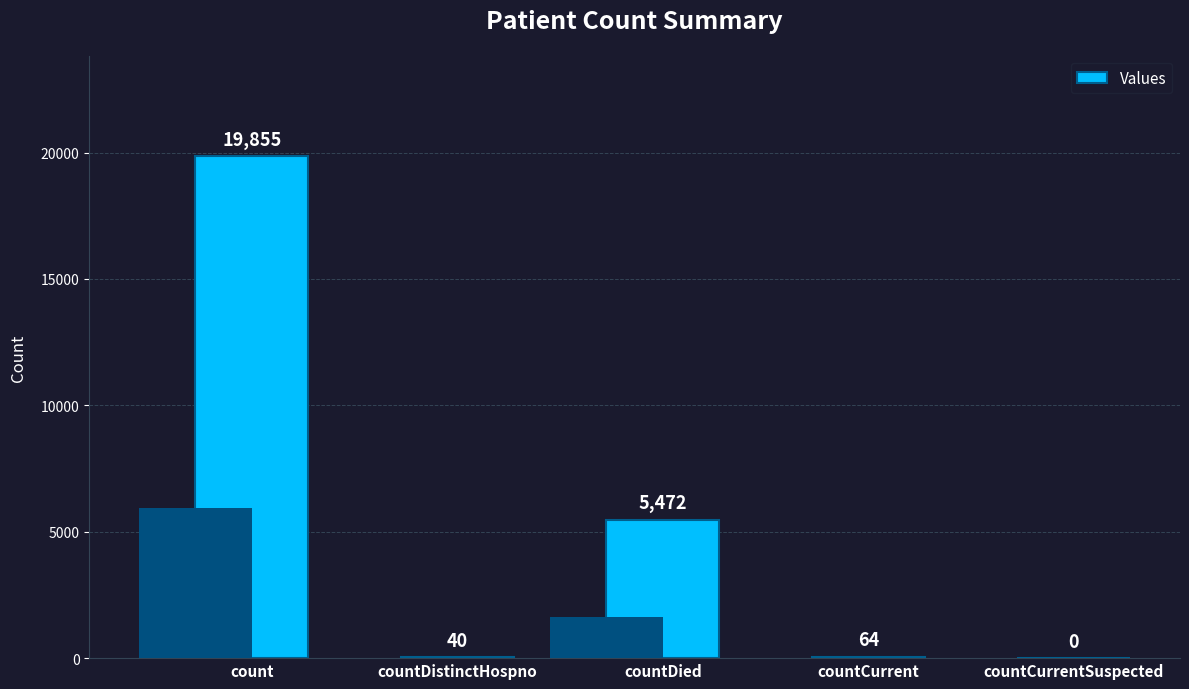

List the labels in order of value, largest first.

count, countDied, countCurrent, countDistinctHospno, countCurrentSuspected